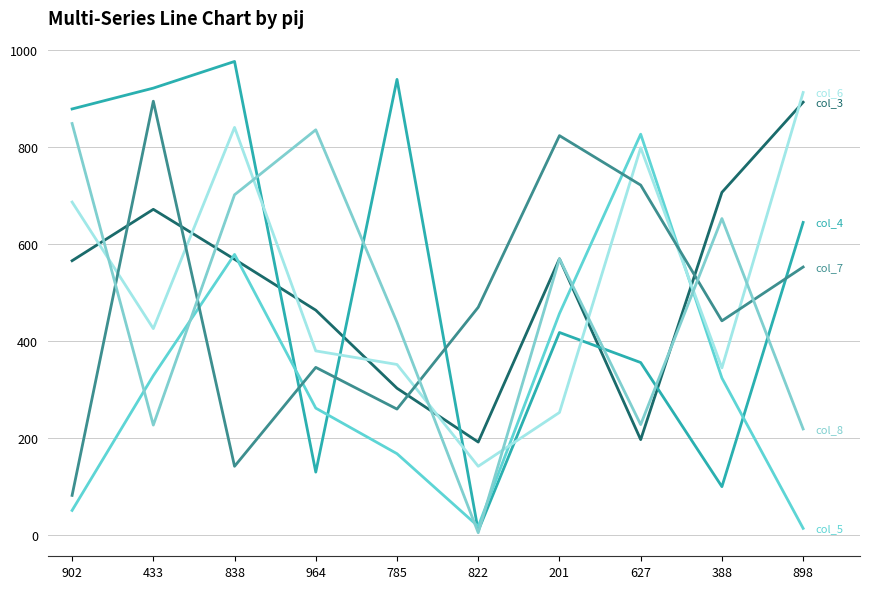

Reading right to left, extract all data points from this chart.

col_3: 892	706	196	569	191	302	463	568	671	565
col_4: 644	99	355	417	8	939	129	976	921	878
col_5: 13	323	826	456	17	167	261	578	328	50
col_6: 912	344	798	252	141	351	379	840	425	686
col_7: 552	441	721	823	469	259	345	141	894	81
col_8: 218	652	227	569	4	438	835	701	226	848